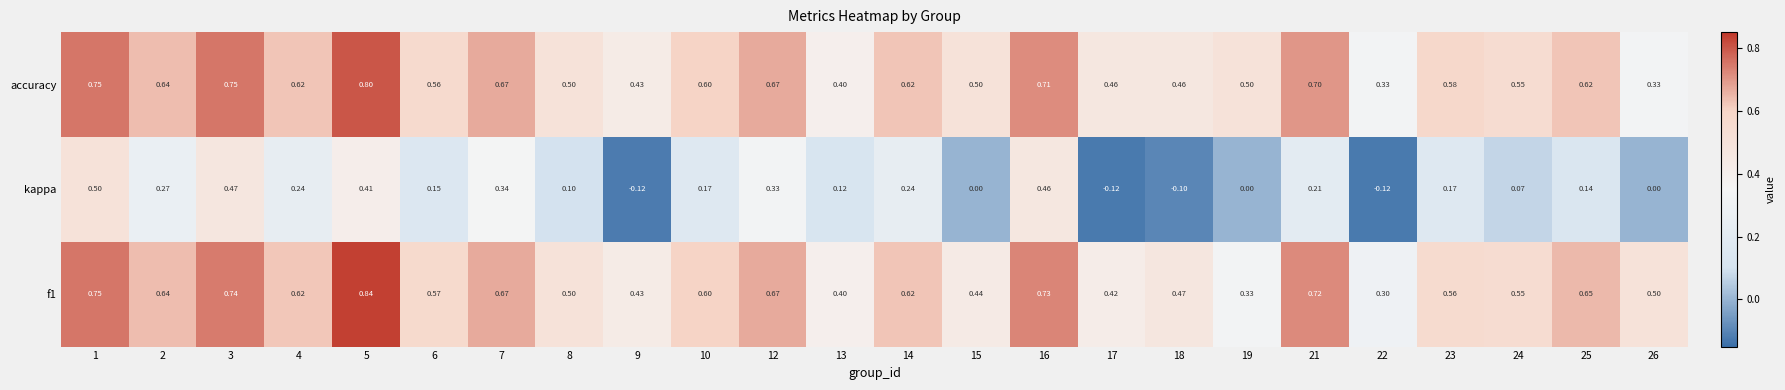

Is the value of kappa at 13 greater than the value of f1 at 19?

No